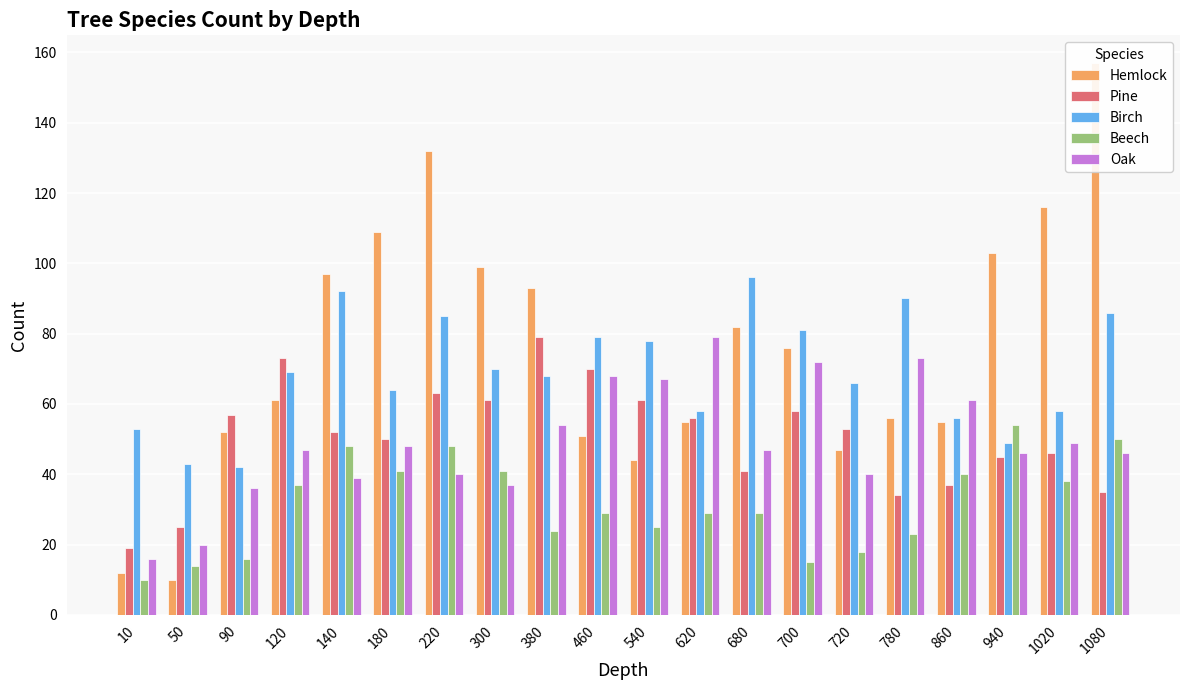

Rank the series at 460 from highest to lowest value.

Birch, Pine, Oak, Hemlock, Beech